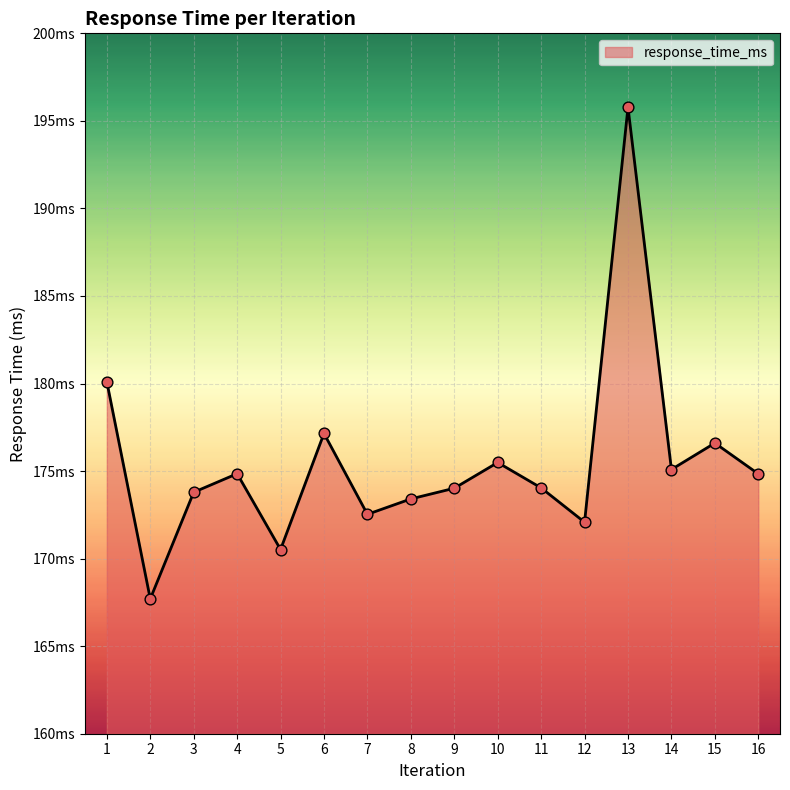

Between 16 and 9, which is larger?

16